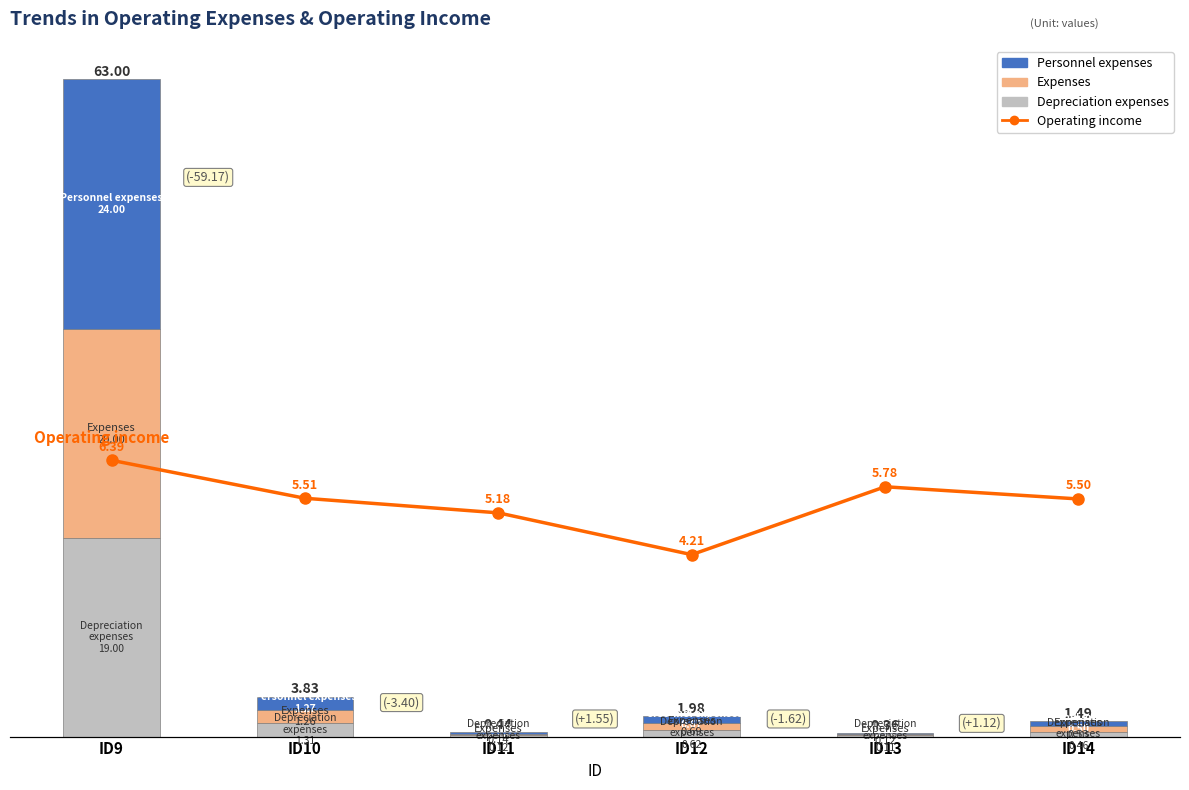

Is the value of Operating income at ID12 greater than the value of Expenses at ID12?

Yes